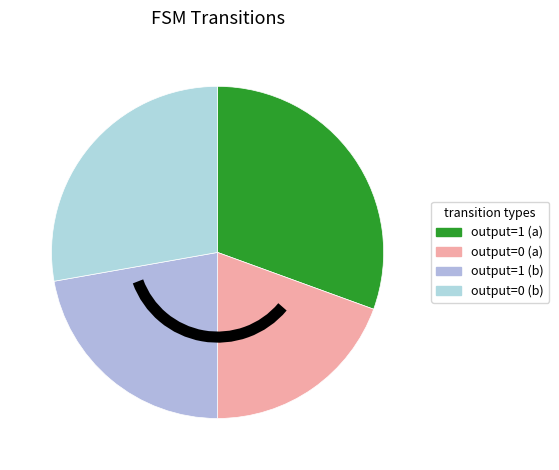

True or false: output=1 (a) accounts for 32% of the total.

True